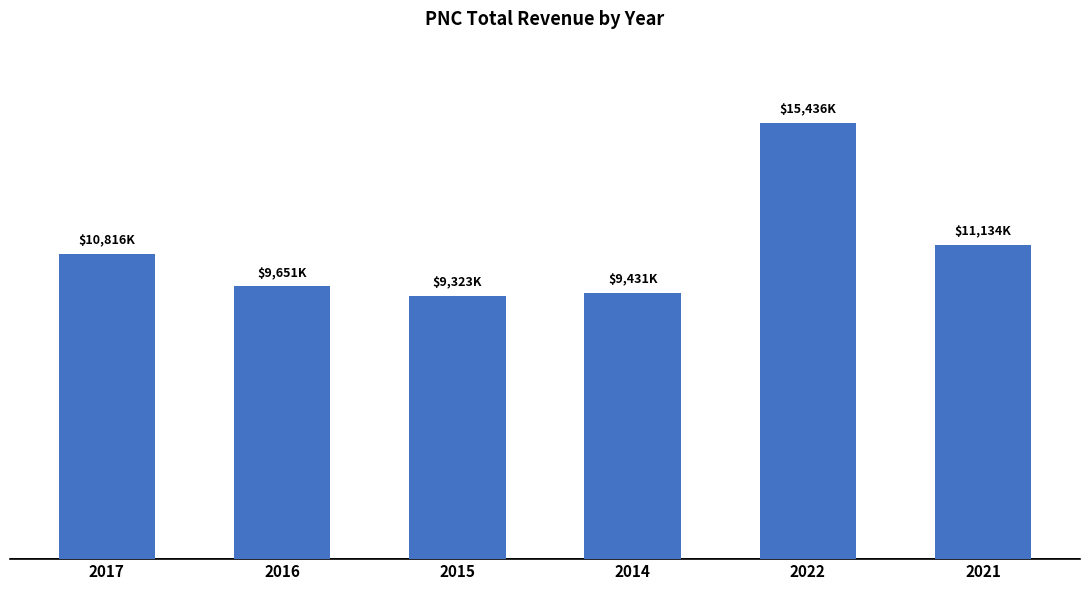

Rank the categories by value from highest to lowest.

2022, 2021, 2017, 2016, 2014, 2015